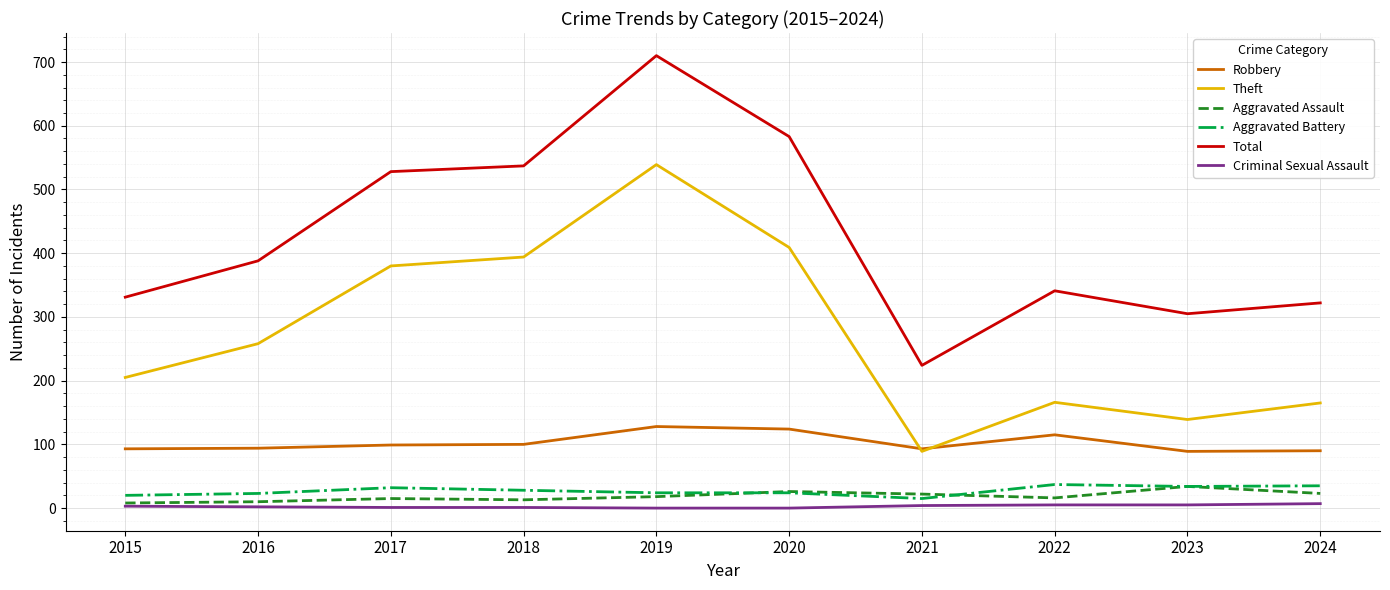

Which series has the widest spread of values?

Total